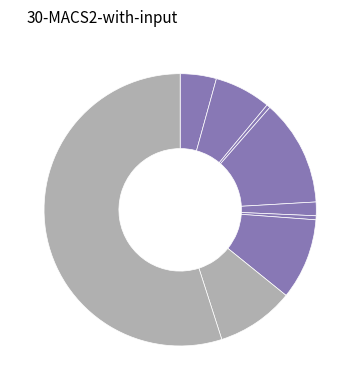

How many slices are in this pie chart?

9